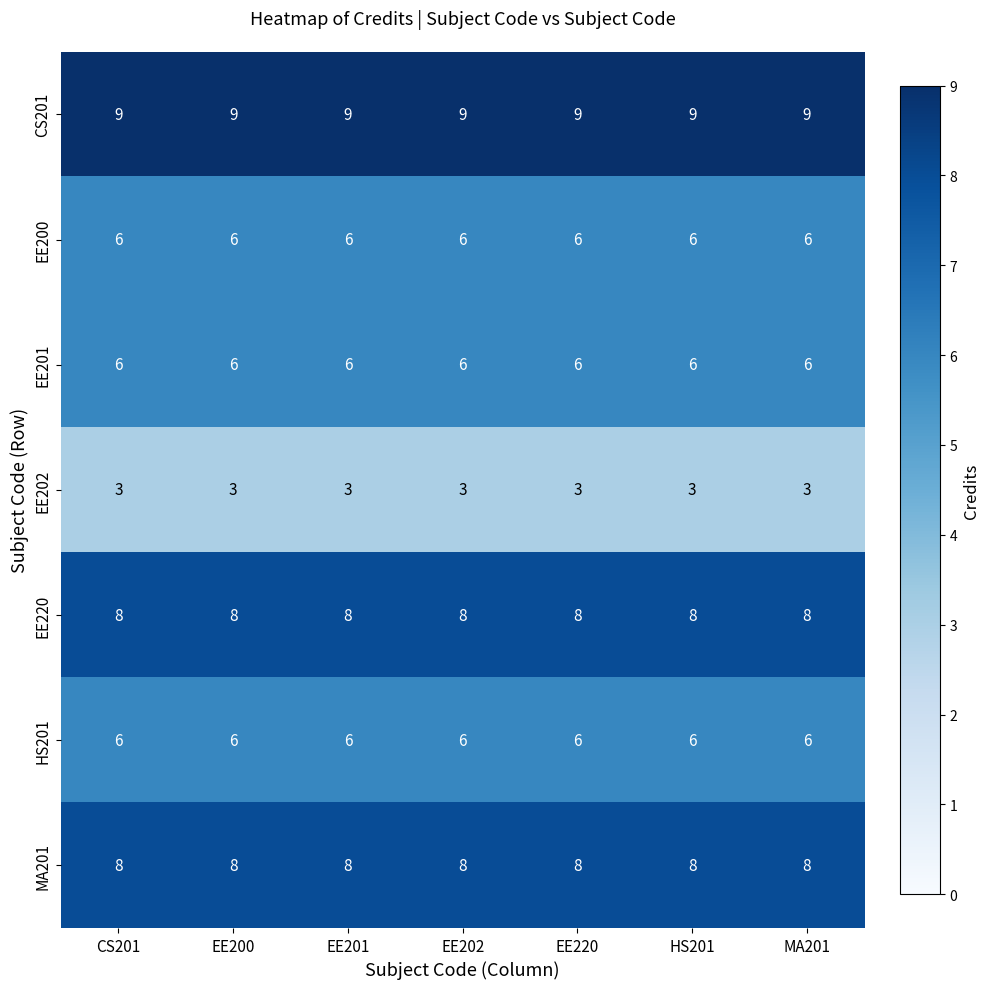

What is the spread (max minus min) of values at EE200?

6